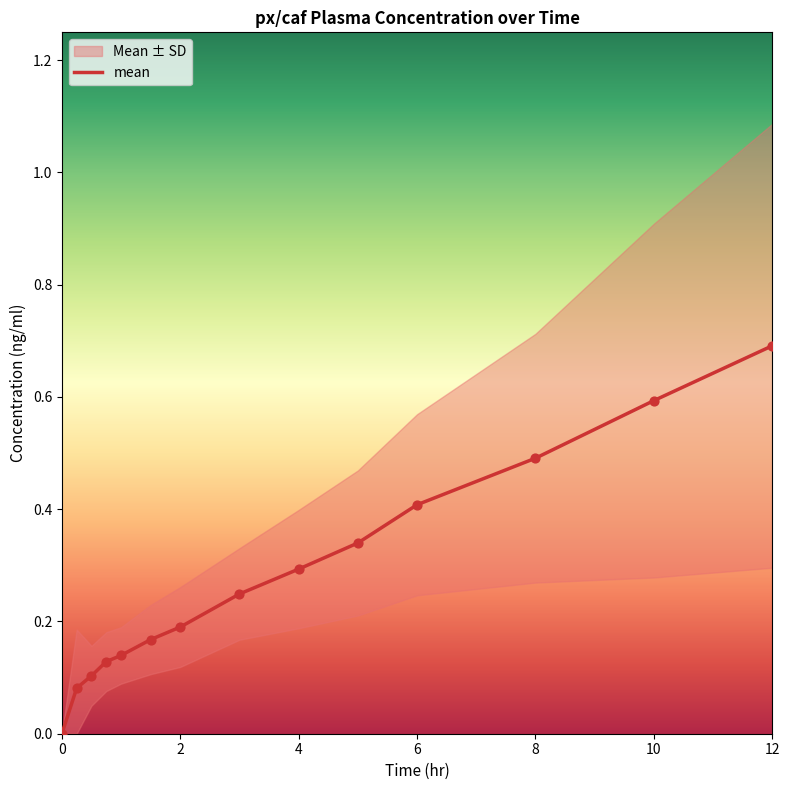

The mean series shows 0.7 at 8. True or false?

False